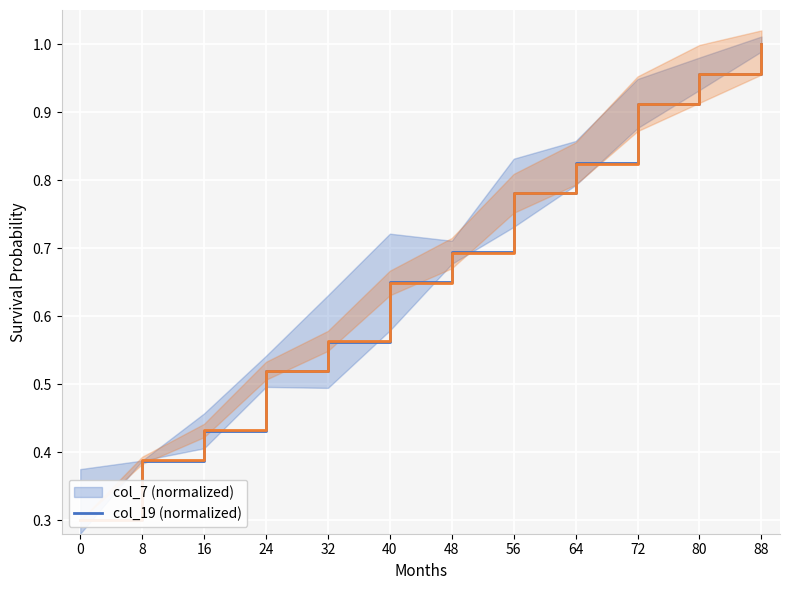

True or false: col_19 has a value of 0.4 at 8.

True